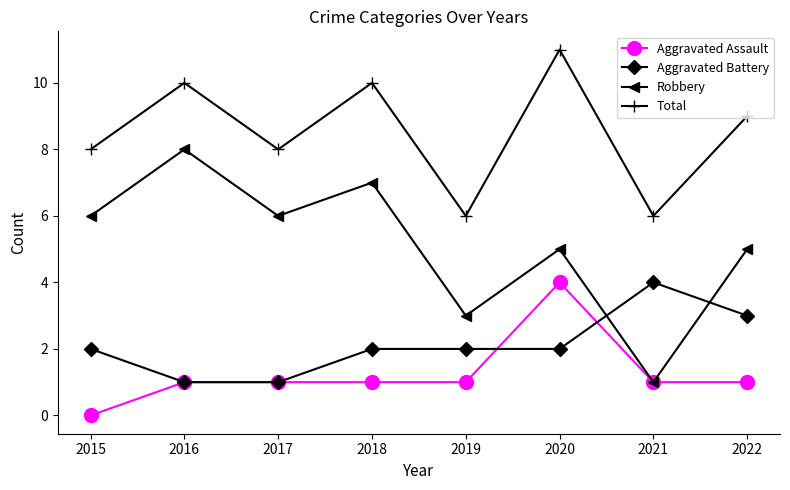

At which category does Total reach its first local valley?

2017